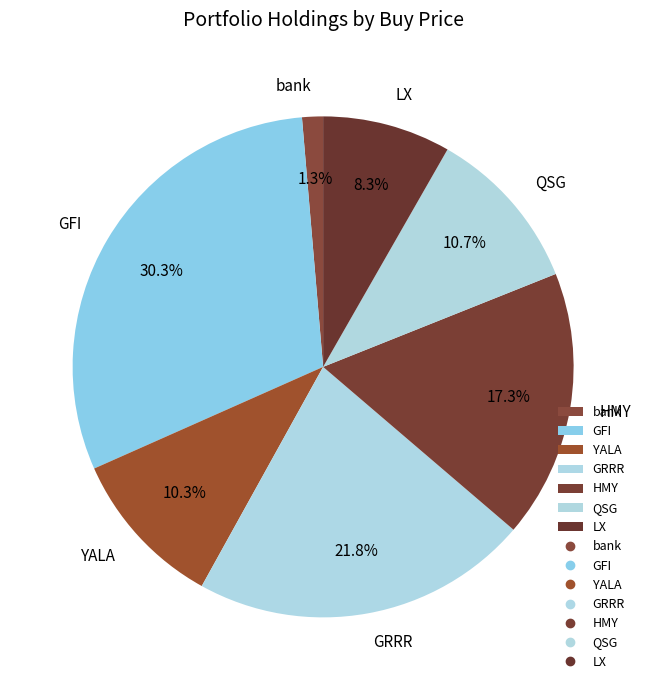

What percentage is the bank slice, to the nearest percent?

1%